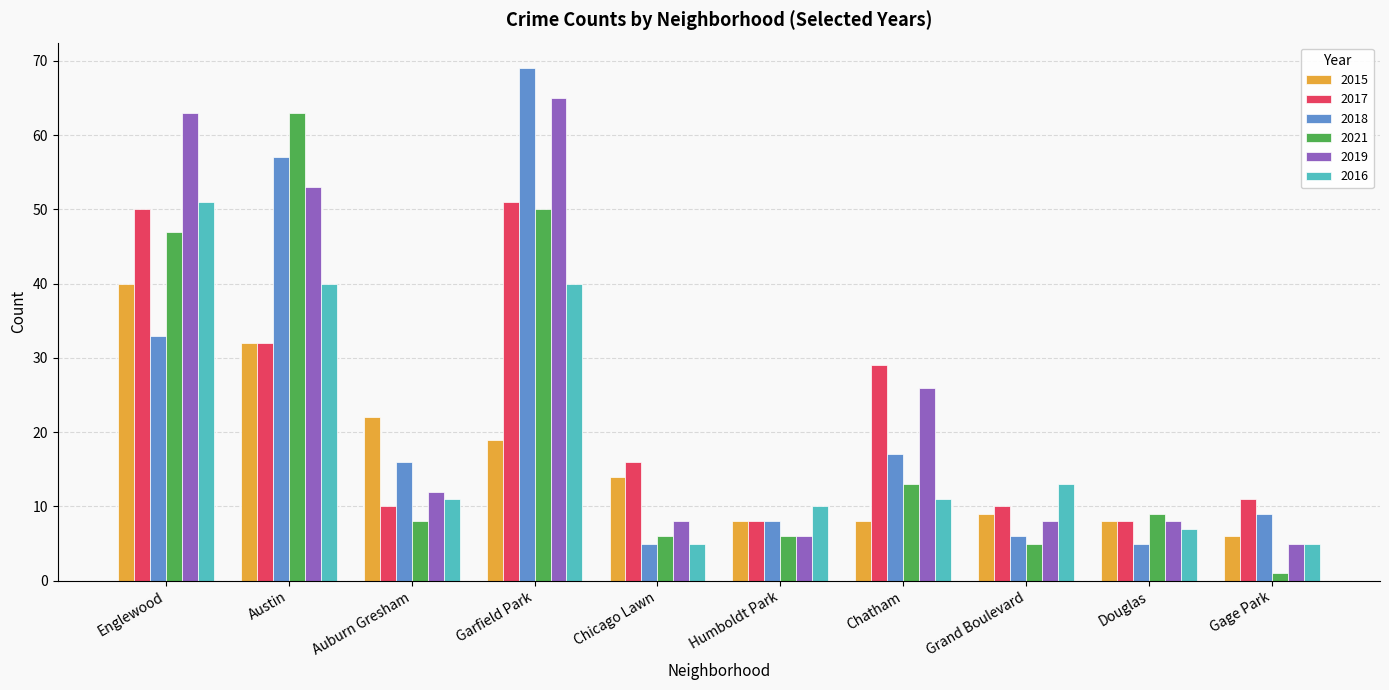

True or false: 2018 has a value of 8 at Auburn Gresham.

False